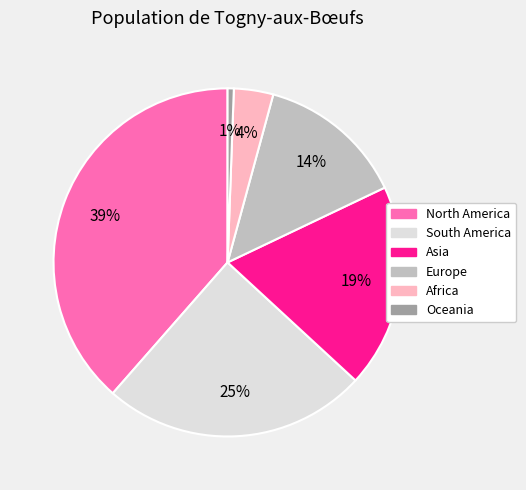

To the nearest percent, what percentage of the pie is South America?

25%